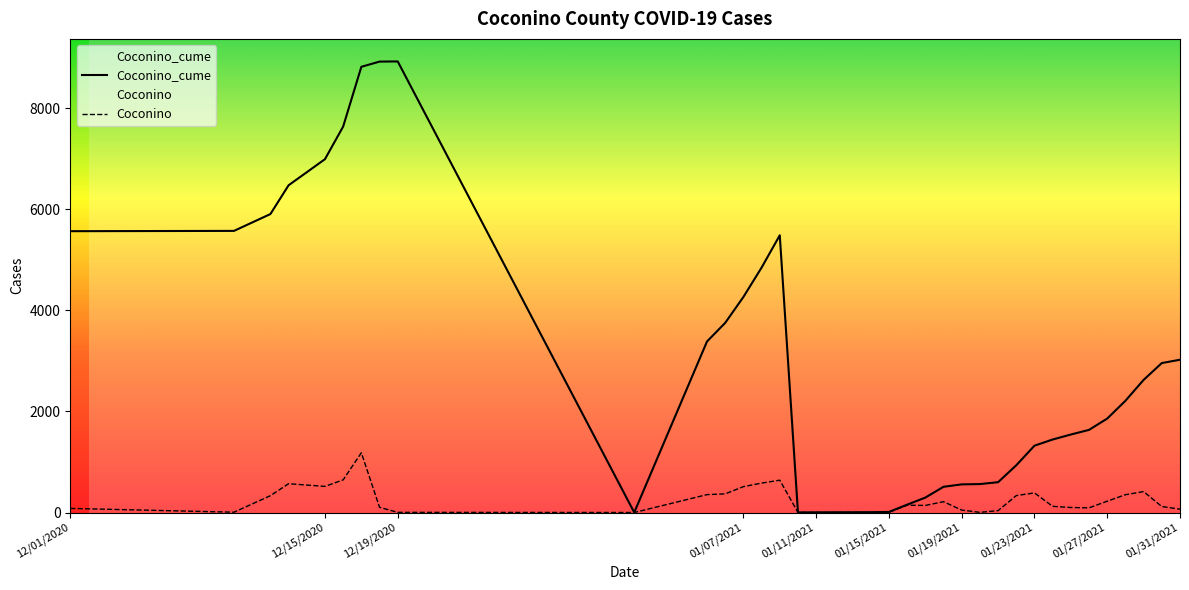

What is the maximum value for Coconino?

1183